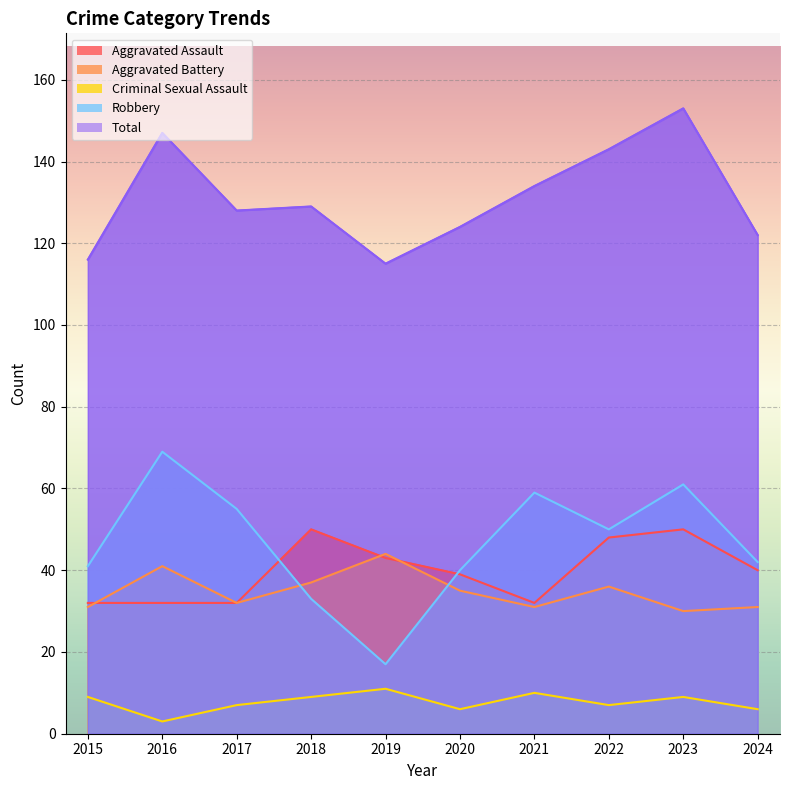

True or false: Criminal Sexual Assault and Total cross at least once.

False